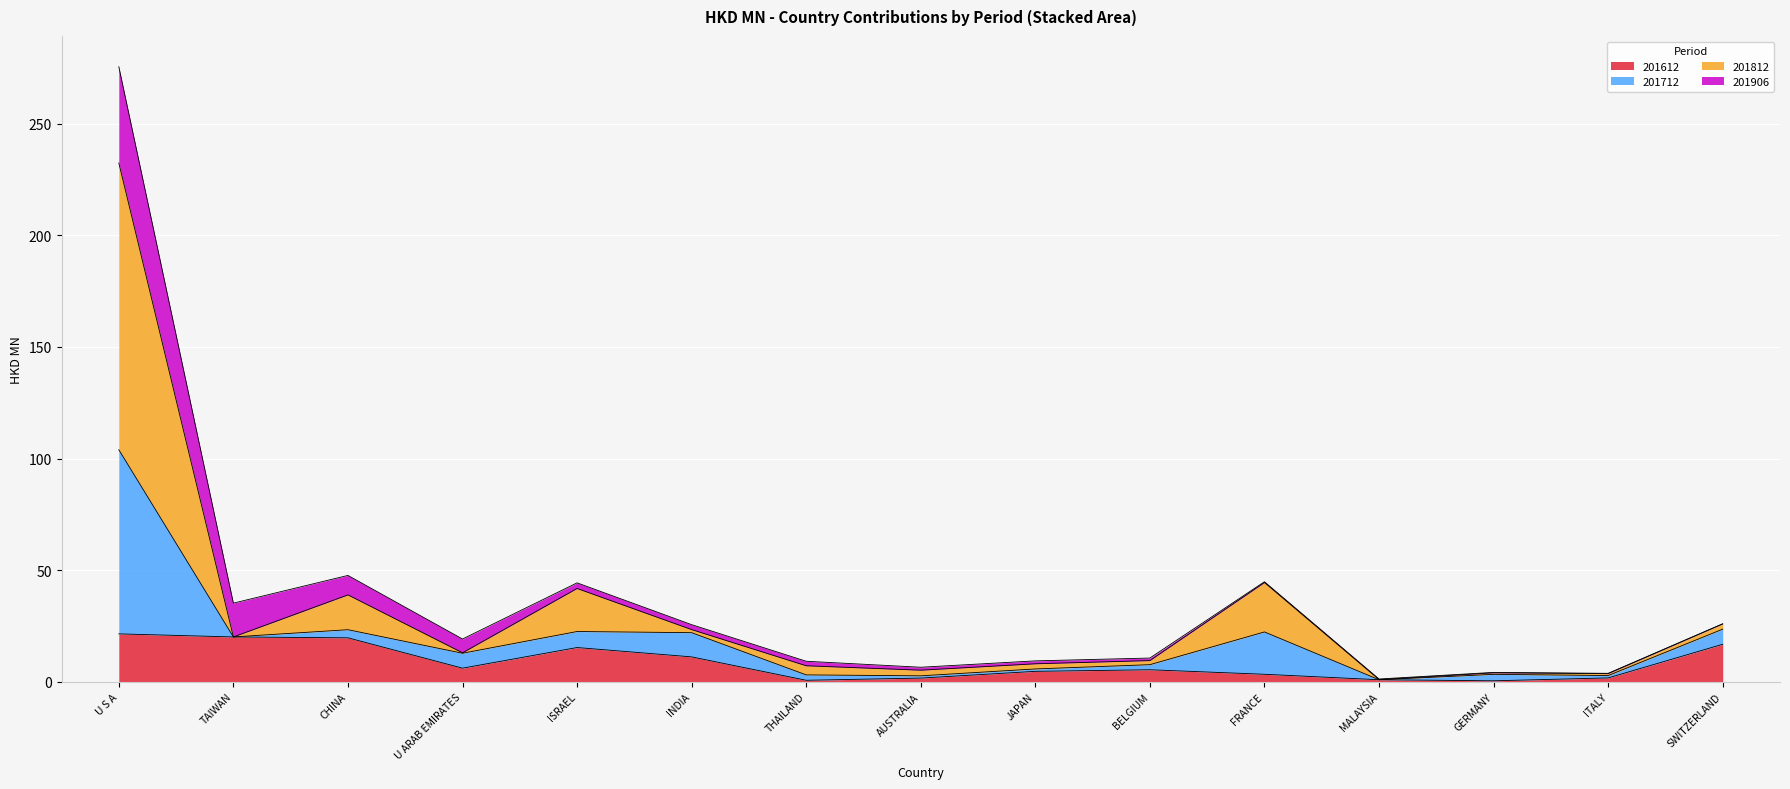

At which category is the sum across all series the highest?

U S A